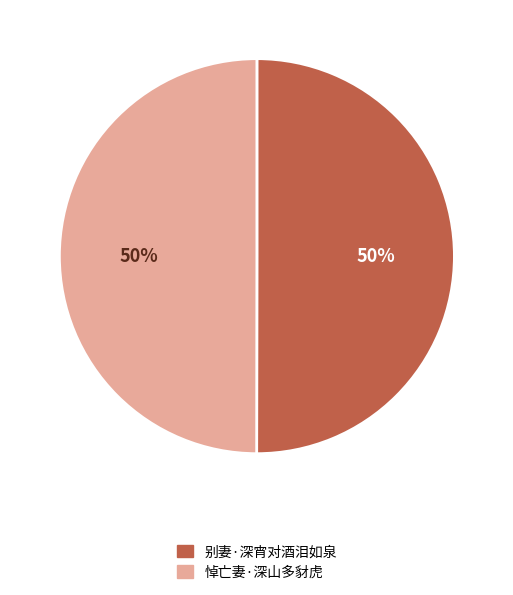

Combined, do 别妻·深宵对酒泪如泉 and 悼亡妻·深山多豺虎 account for over 50%?

Yes